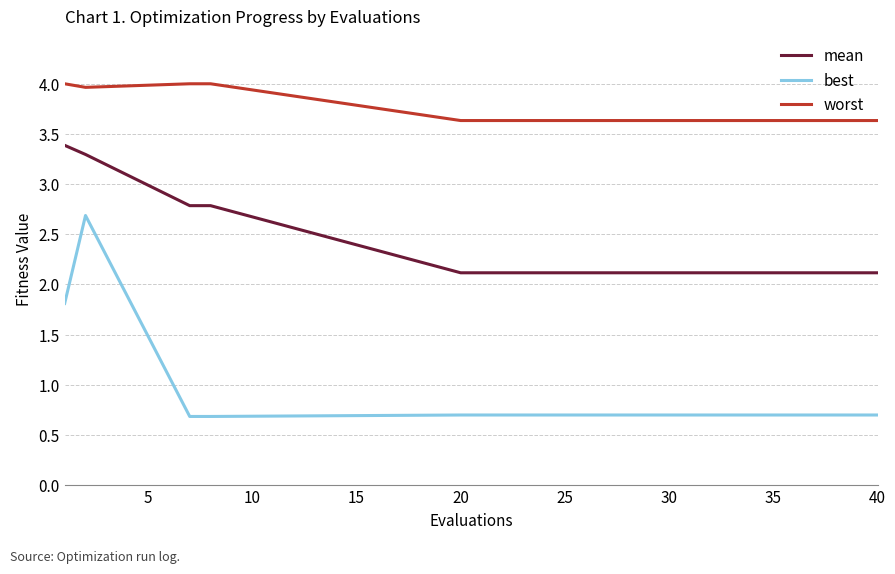

Which series has the largest range (max minus min)?

best